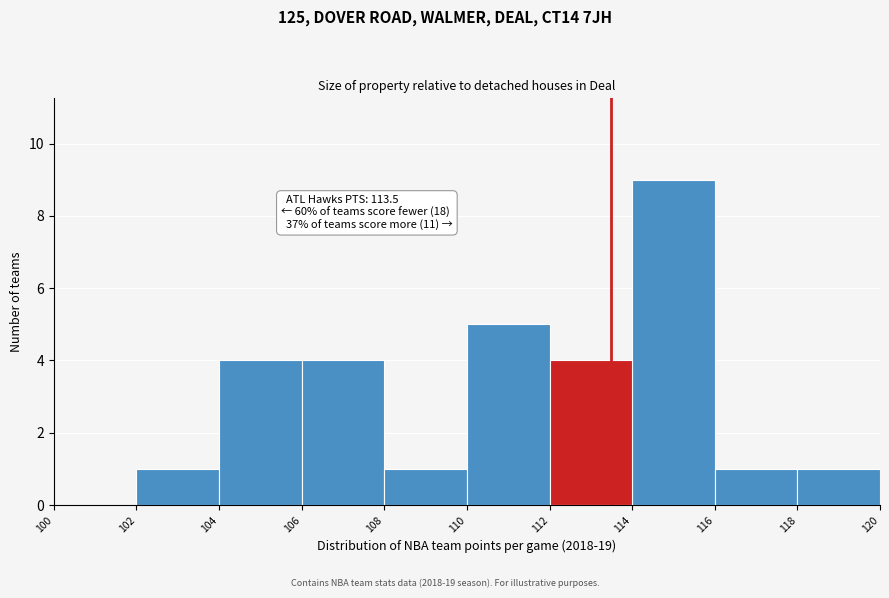

Over which range of the x-axis is the bar tallest?

114 to 116